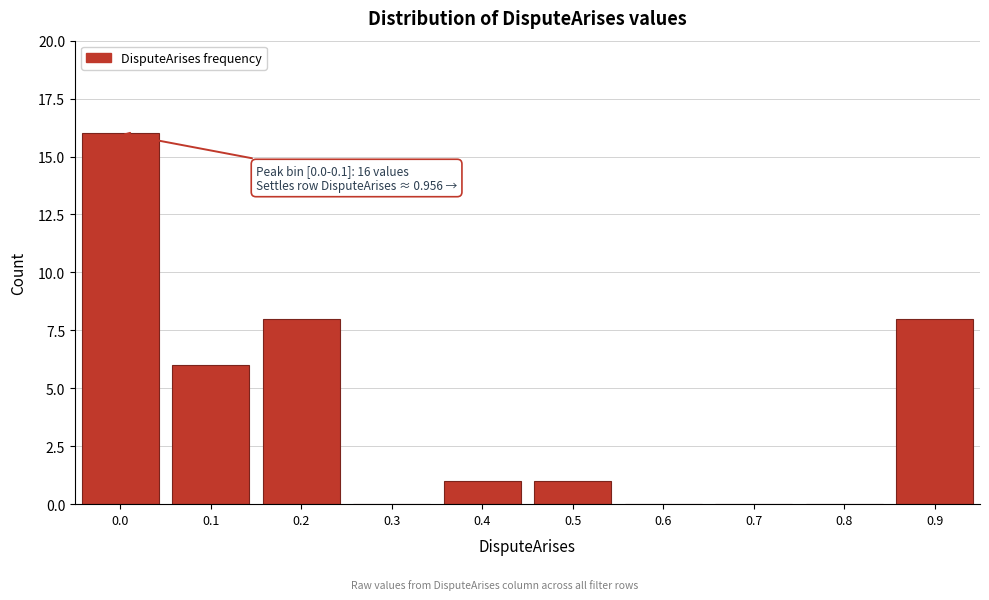

Reading left to right, transcribe all the data shown in this chart.

0.0=16	0.1=6	0.2=8	0.3=0	0.4=1	0.5=1	0.6=0	0.7=0	0.8=0	0.9=8